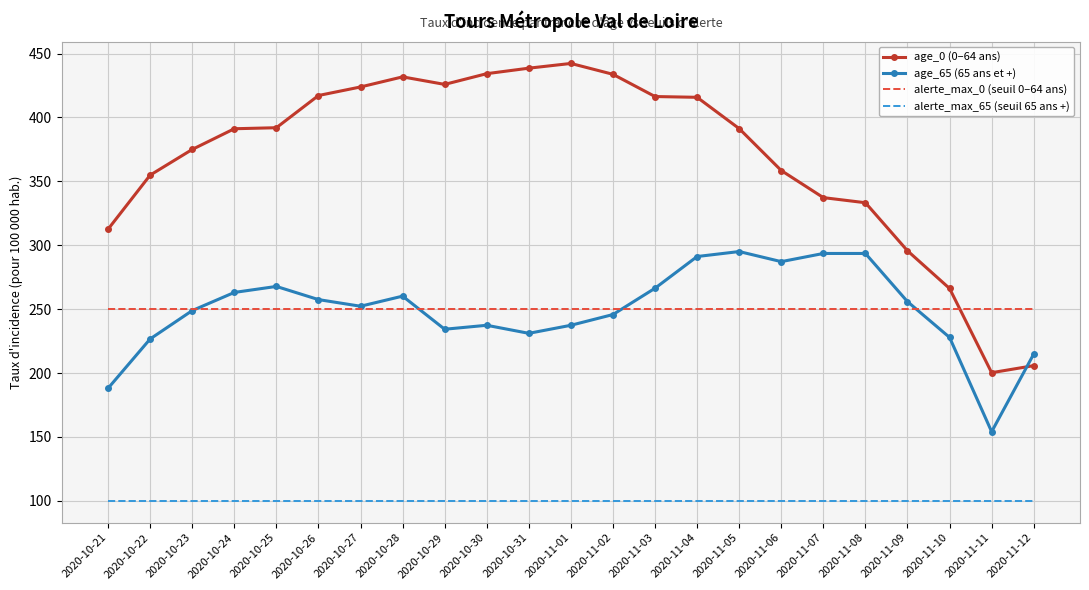

Which series has the largest total across all categories?

age_0 (0–64 ans)